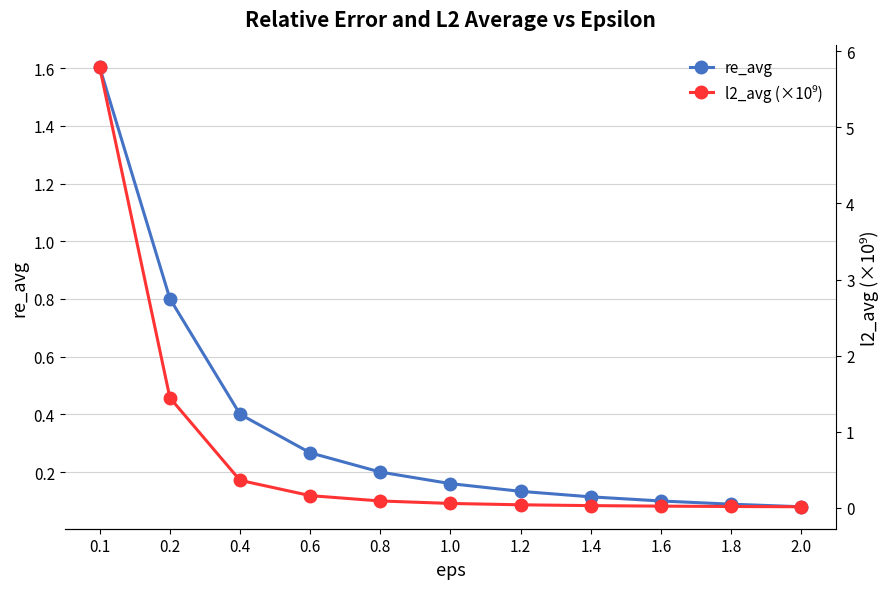

What are all the series names shown in the legend?

re_avg, l2_avg (×10⁹)